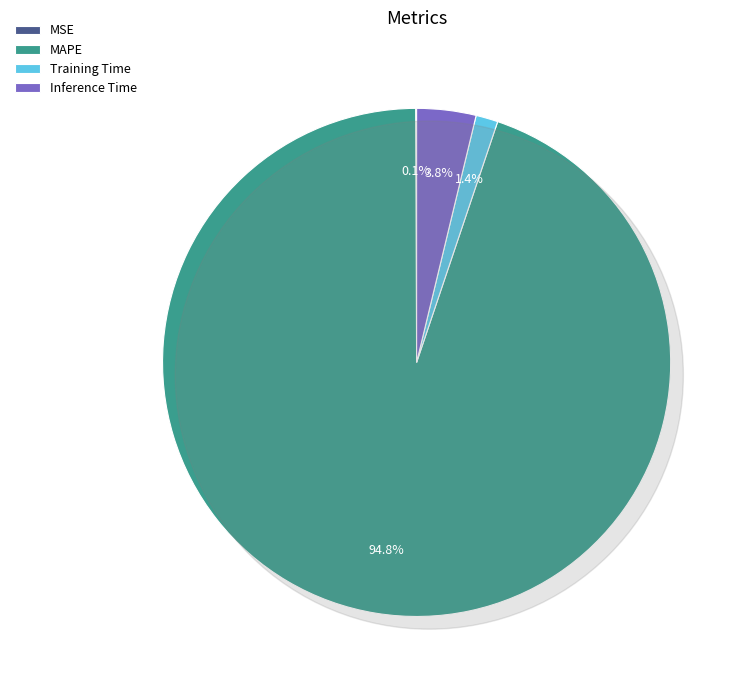

How many segments does this pie chart have?

4